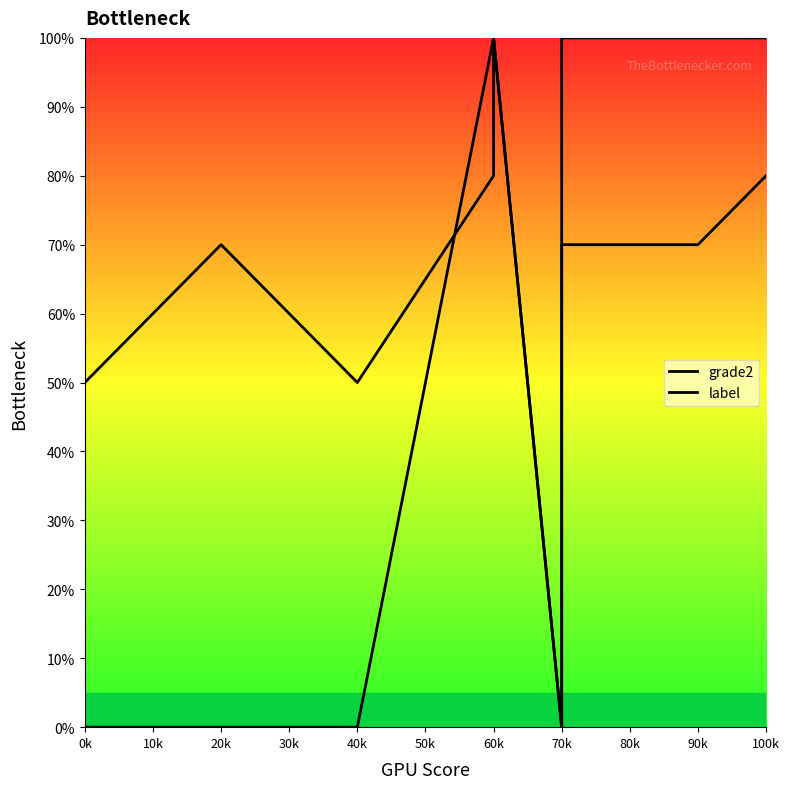

Which has a higher value, 70k or 0k?

70k